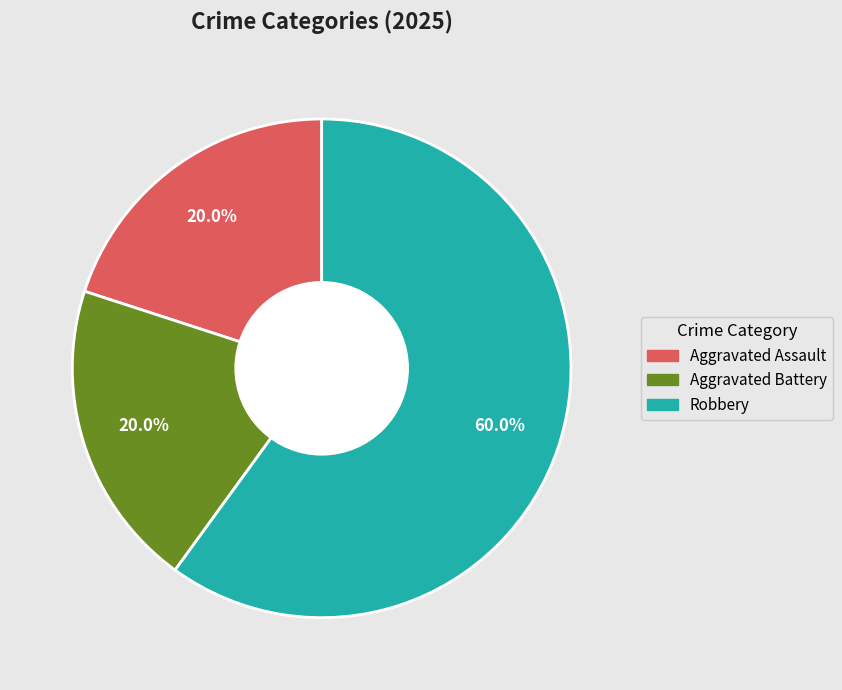

What is the ratio of the value at Robbery to the value at Aggravated Assault?

3.0